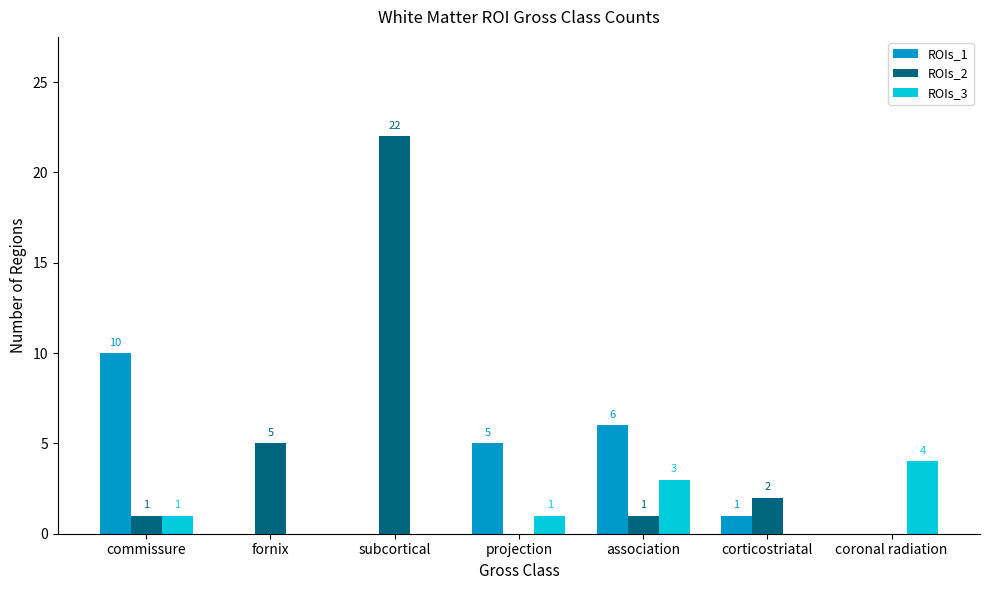

What is the total value across all series at projection?

6